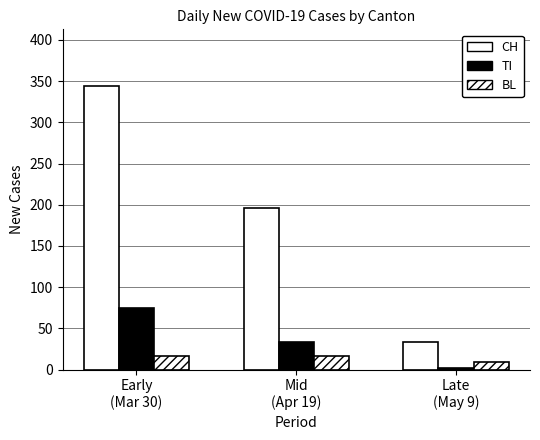

Between Late
(May 9) and Mid
(Apr 19), which is larger?

Mid
(Apr 19)